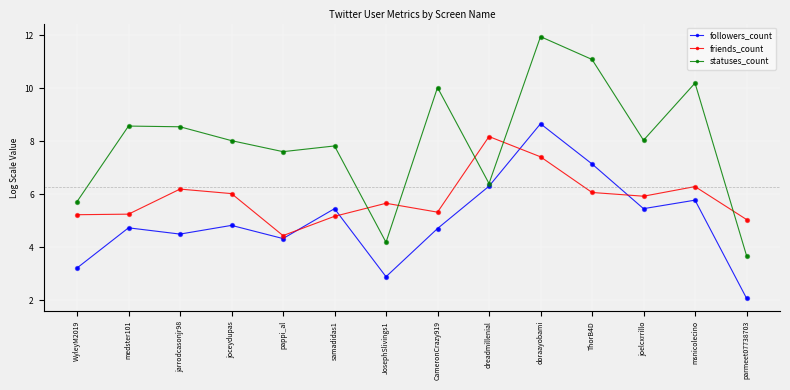

Which series has the largest total across all categories?

statuses_count